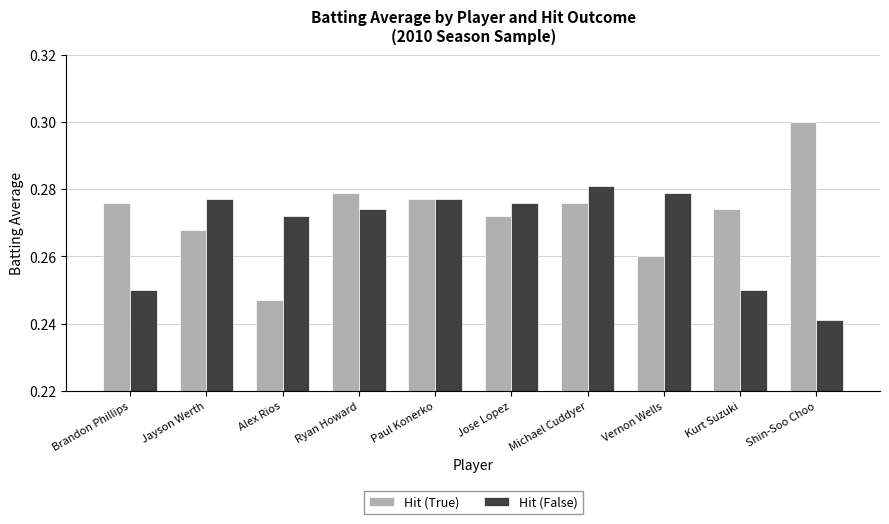

List the series in order of their overall mean, lowest first.

Hit (False), Hit (True)